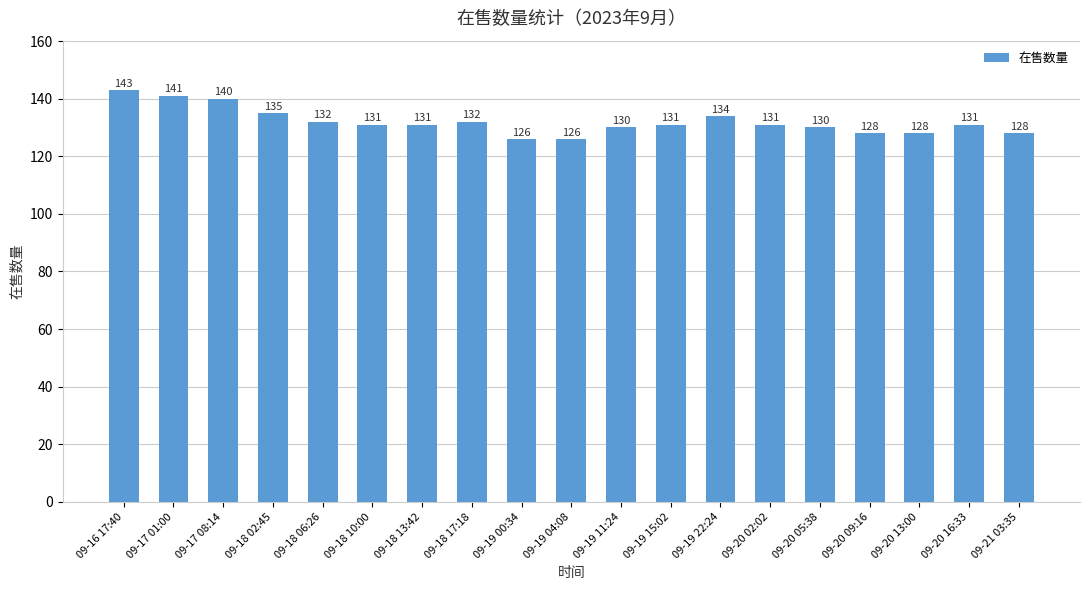

At which category does the chart reach its peak across all series?

09-16 17:40